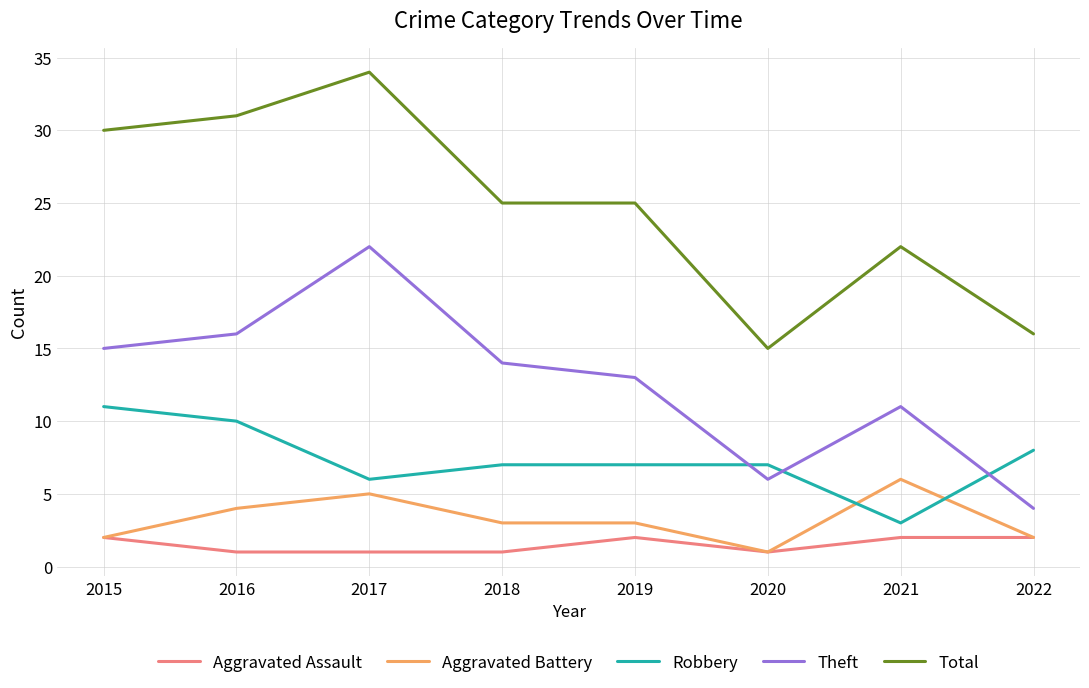

True or false: Robbery and Aggravated Assault cross at least once.

False